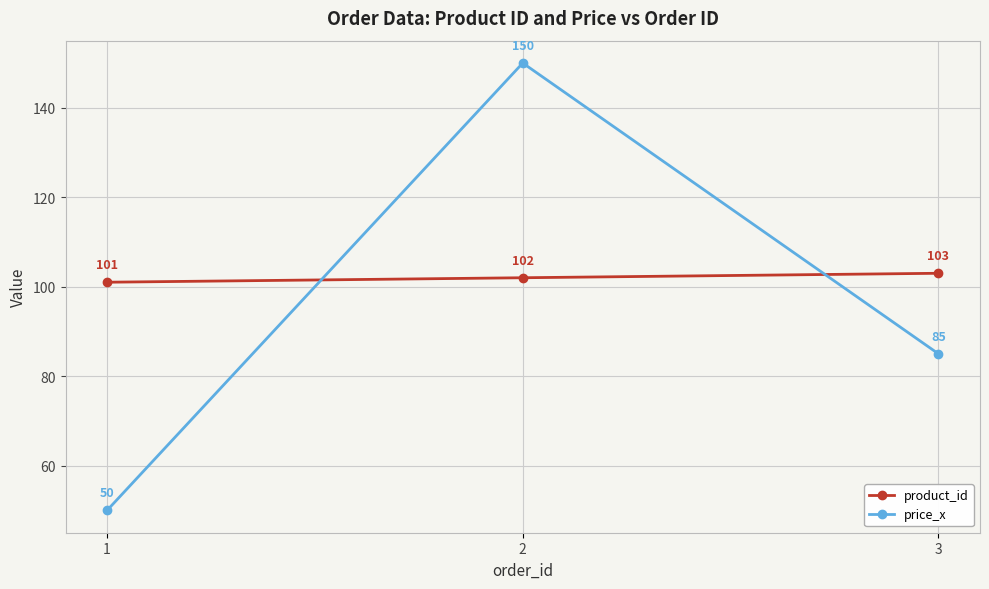

What is the sum of all price_x values?

285